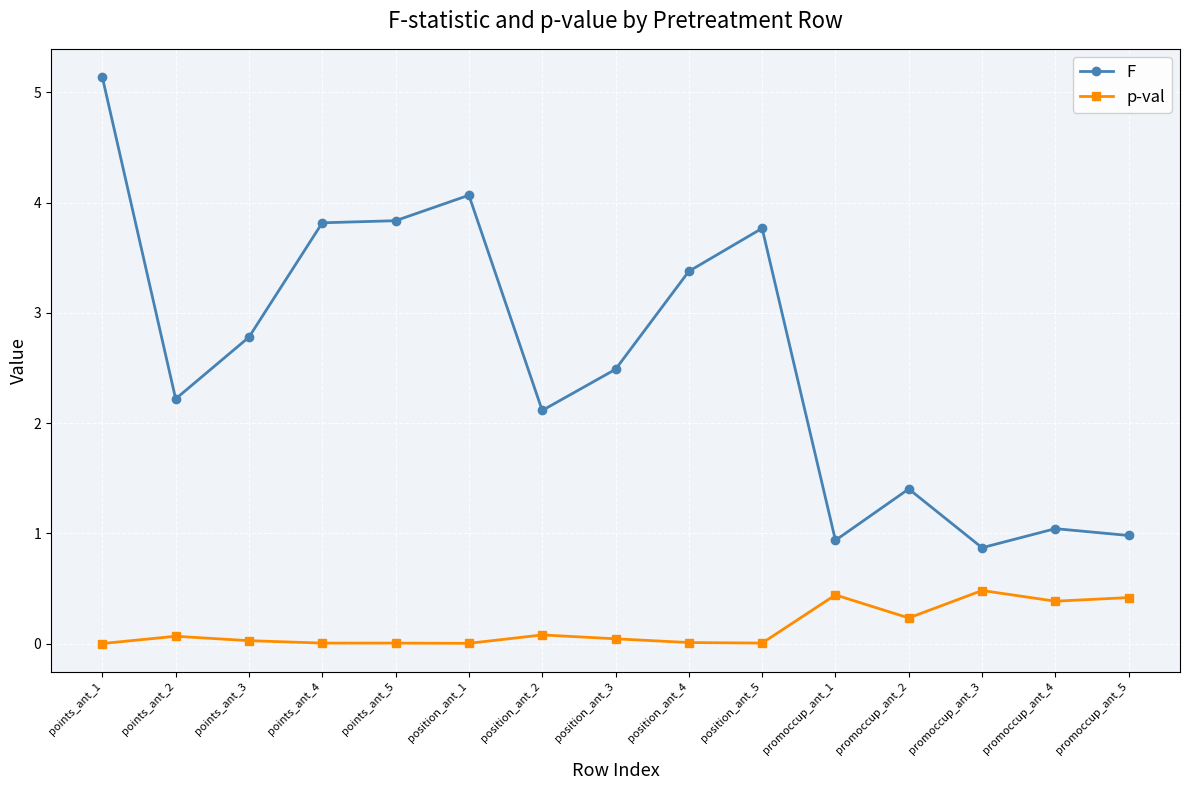

Is it true that F equals 2.1 at position_ant_2?

True